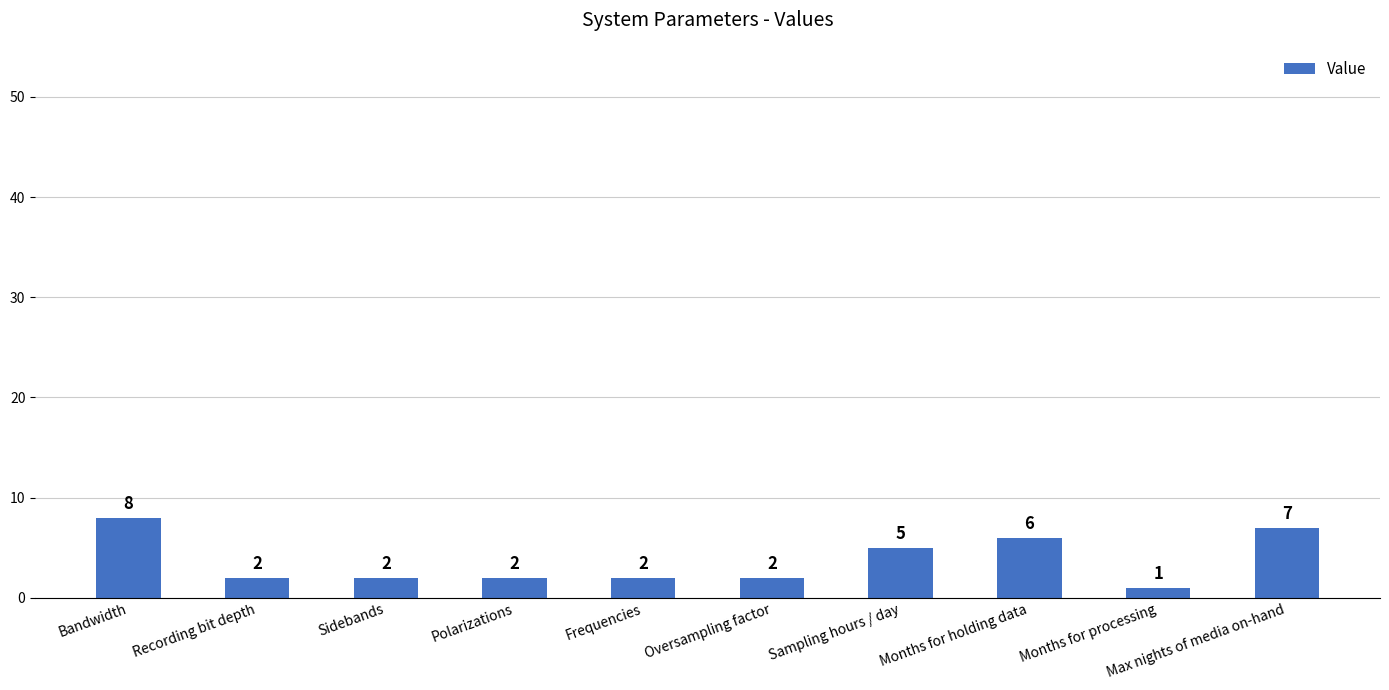

Reading right to left, extract all data points from this chart.

7	1	6	5	2	2	2	2	2	8